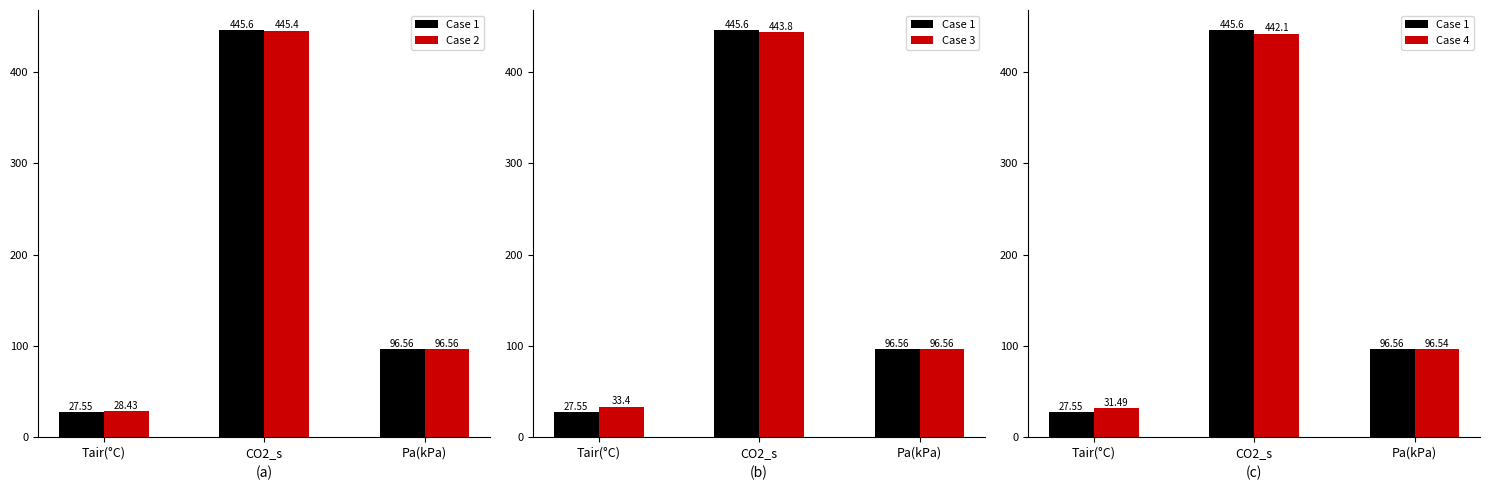

What is the total value across all series at Tair(°C)?

120.9